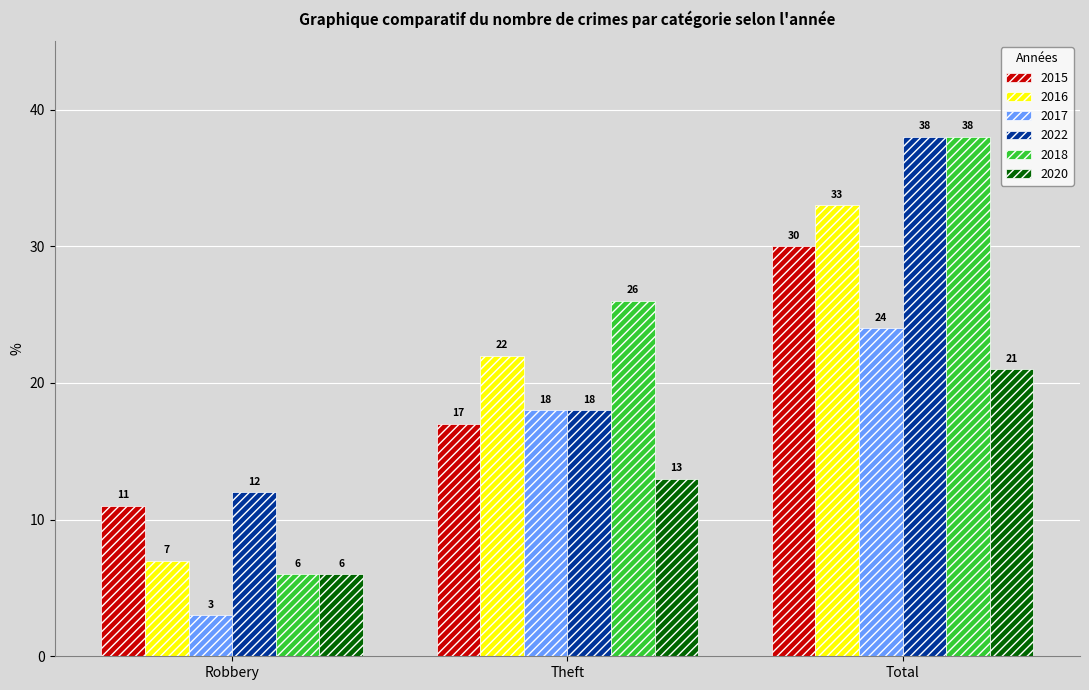

Reading left to right, transcribe all the data shown in this chart.

2015: 11	17	30
2016: 7	22	33
2017: 3	18	24
2022: 12	18	38
2018: 6	26	38
2020: 6	13	21